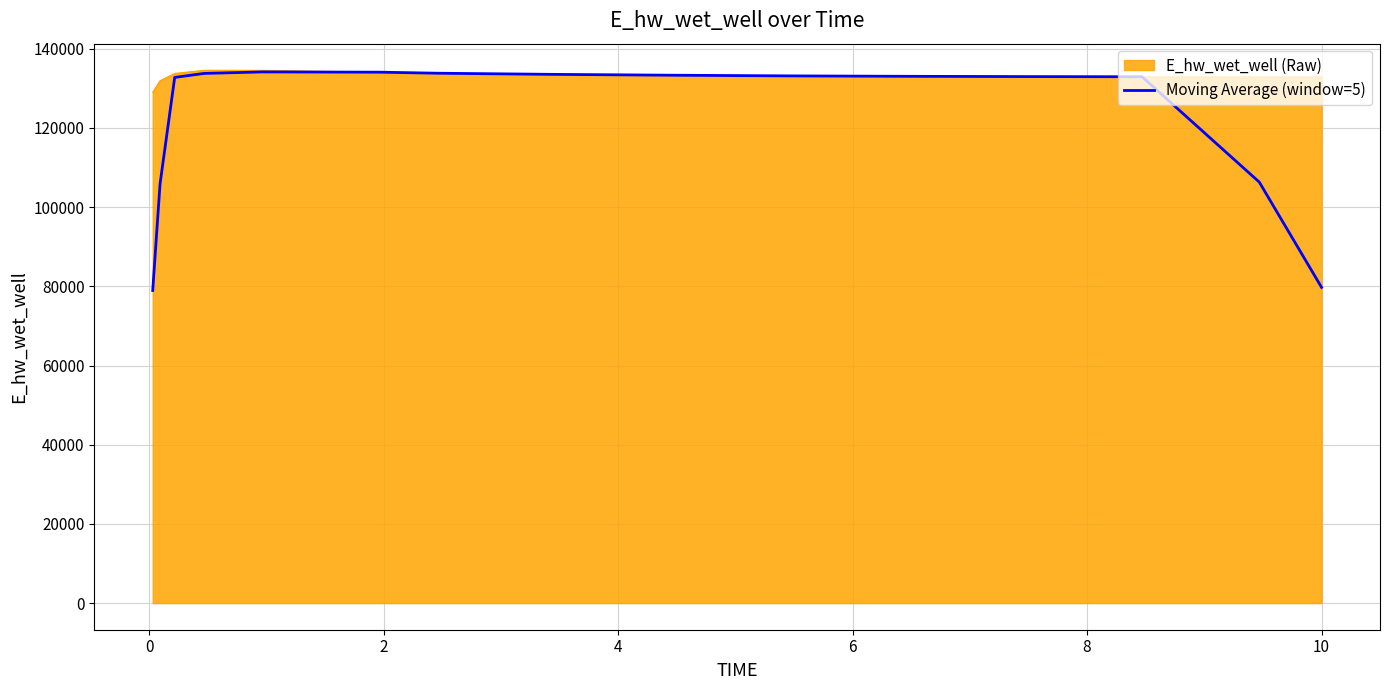

What is the lowest value of the Moving Average (window=5) series?

78948.6